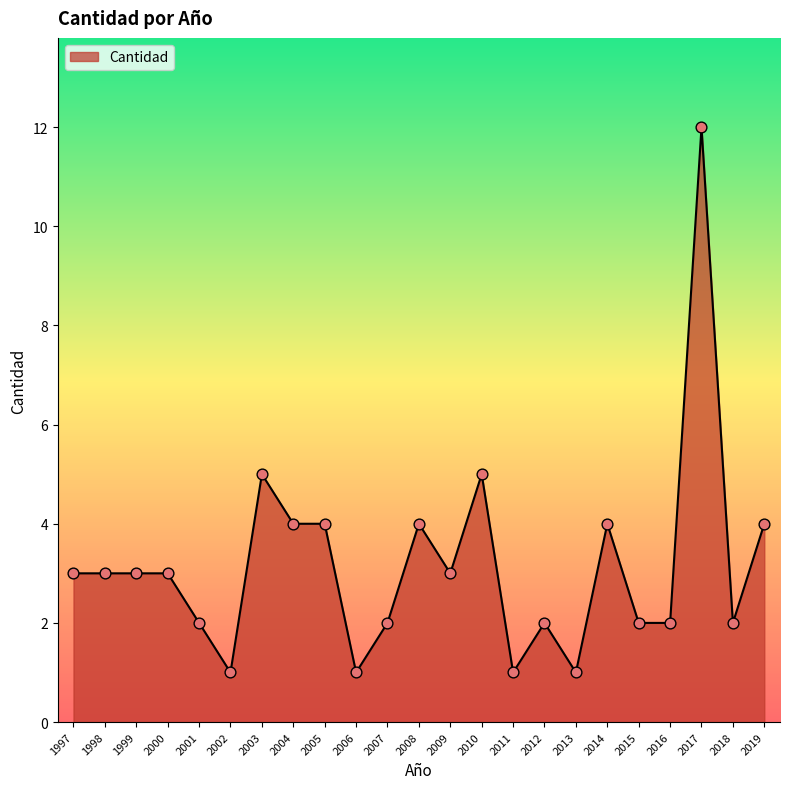

What is the ratio of the value at 2016 to the value at 2018?

1.0